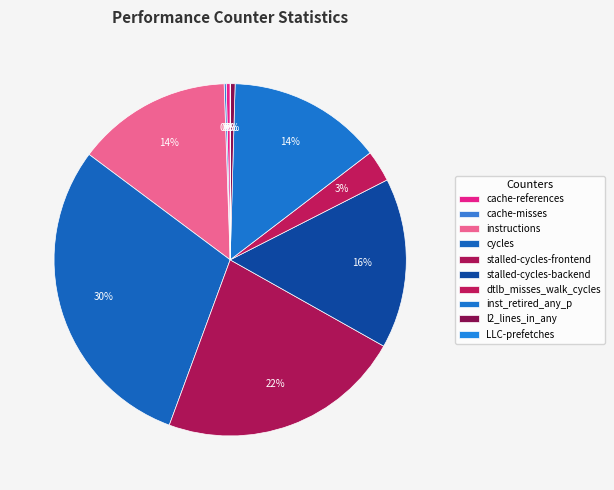

Which slice is the smallest?

LLC-prefetches